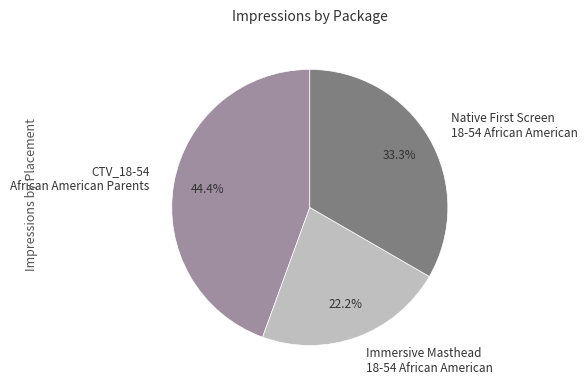

Combined, do Immersive Masthead 18-54 African American and CTV_18-54 African American Parents account for over 50%?

Yes